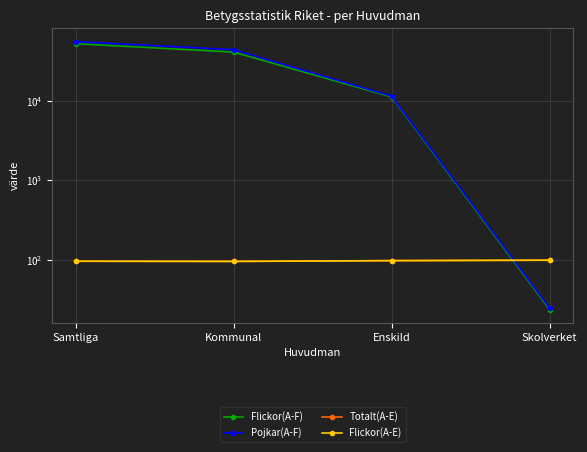

Between Samtliga and Kommunal, which series saw the biggest shift?

Pojkar(A-F)